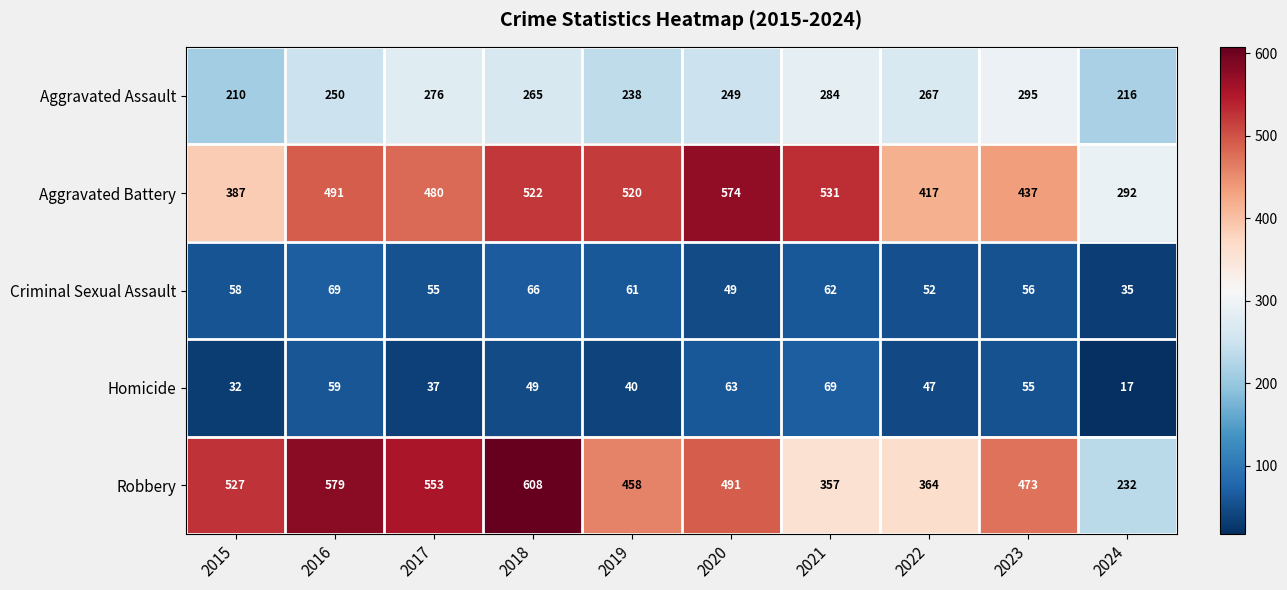

Which series has the largest total across all categories?

Aggravated Battery